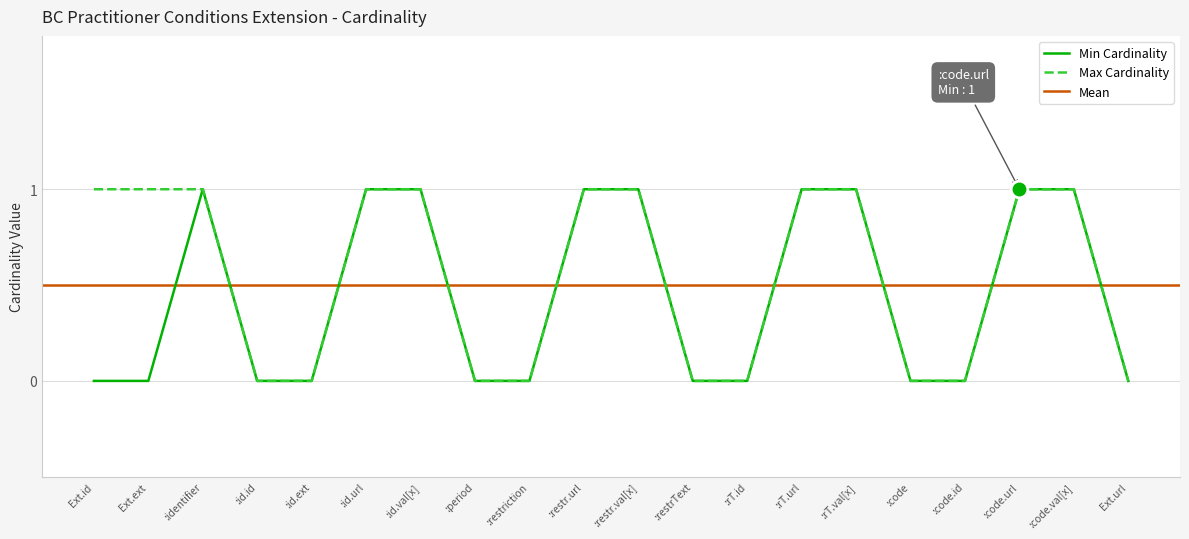

How many positive values does the Min Cardinality series have?

9